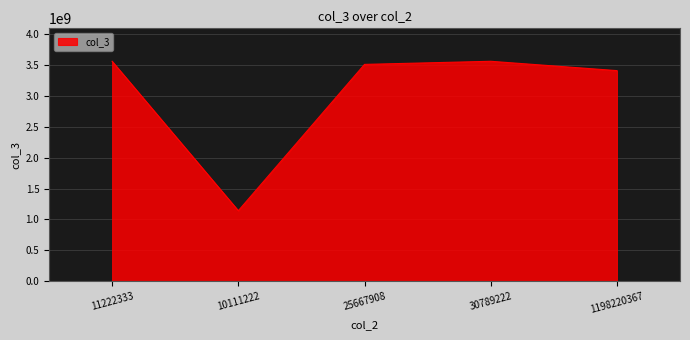

What is the difference between the maximum and minimum values?

2424451376